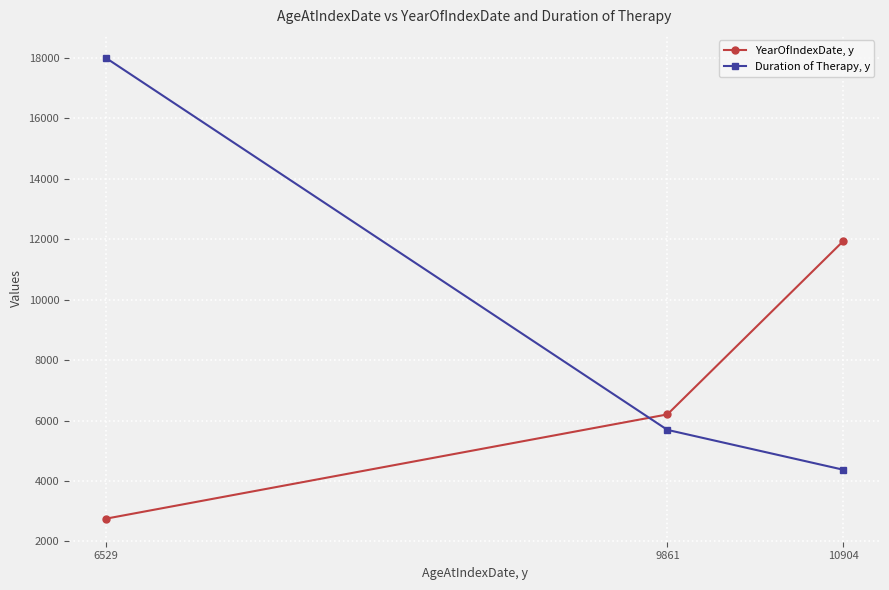

At how many categories does at least one series exceed 11738?

2